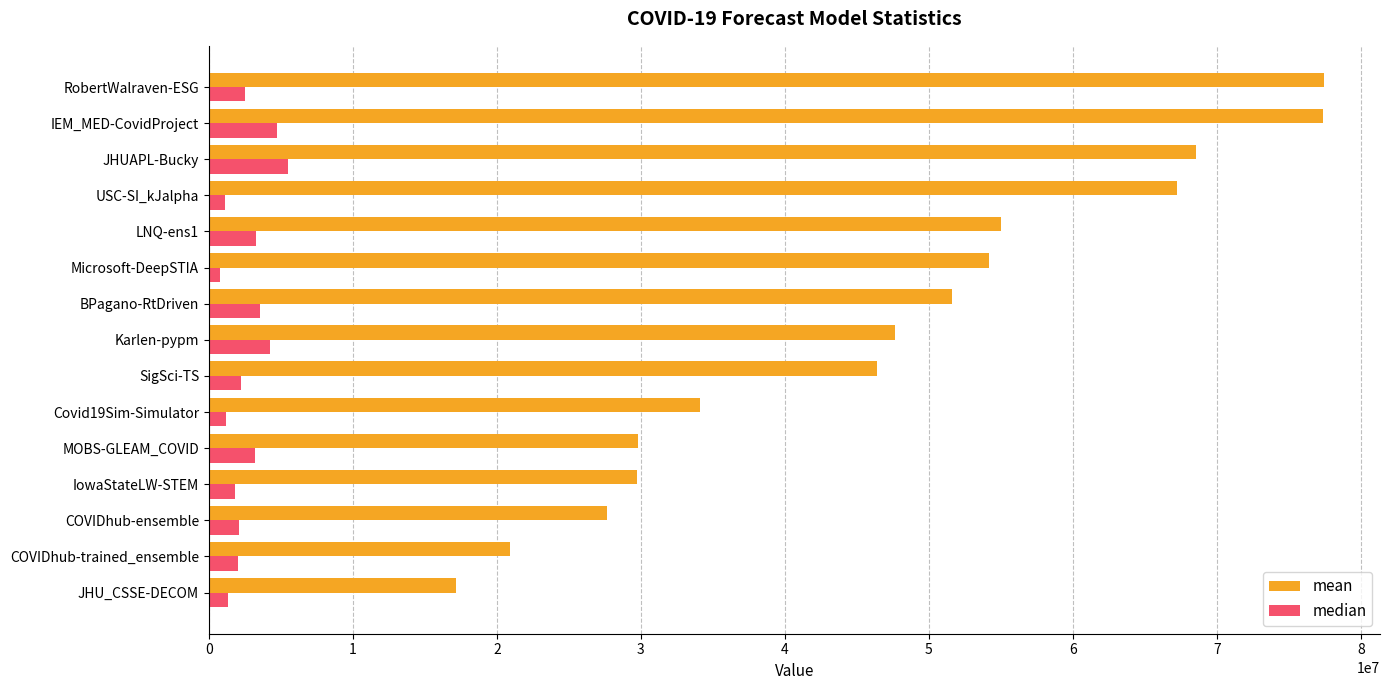

Which series changed the most between LNQ-ens1 and RobertWalraven-ESG?

mean